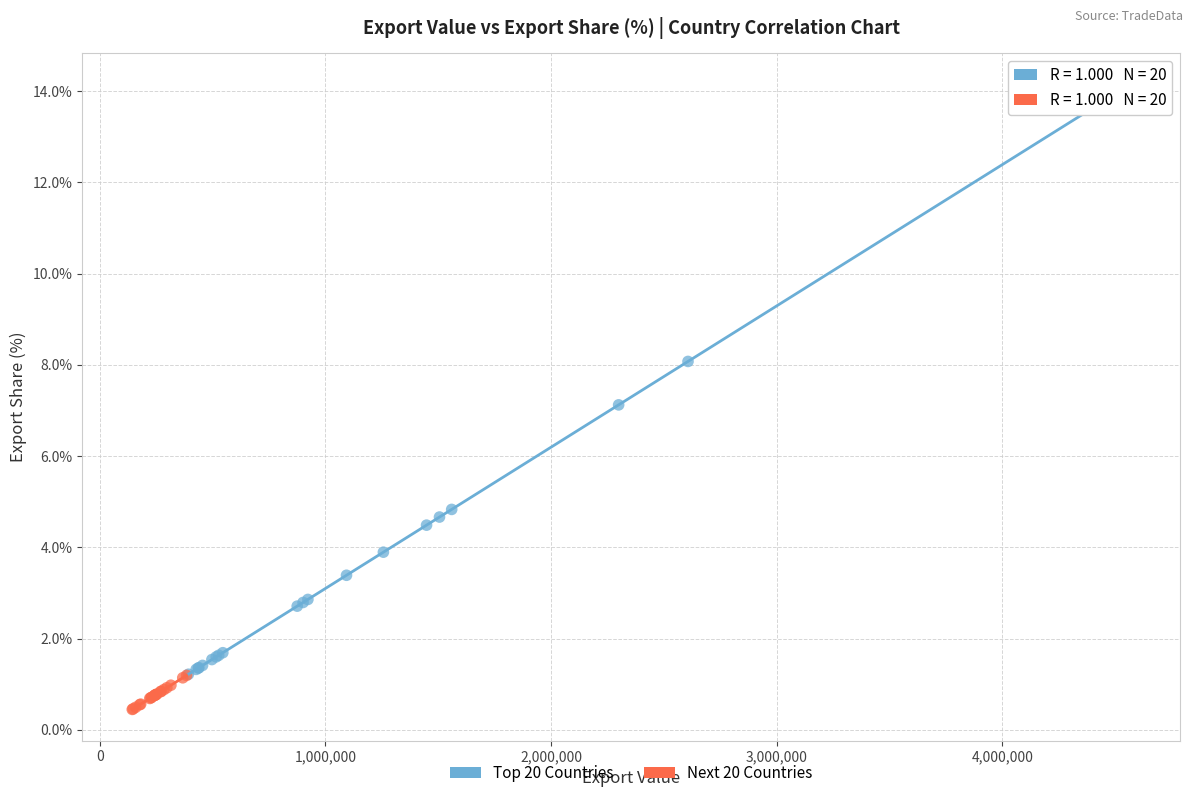

Which series contains the lowest Y value?

Next 20 Countries